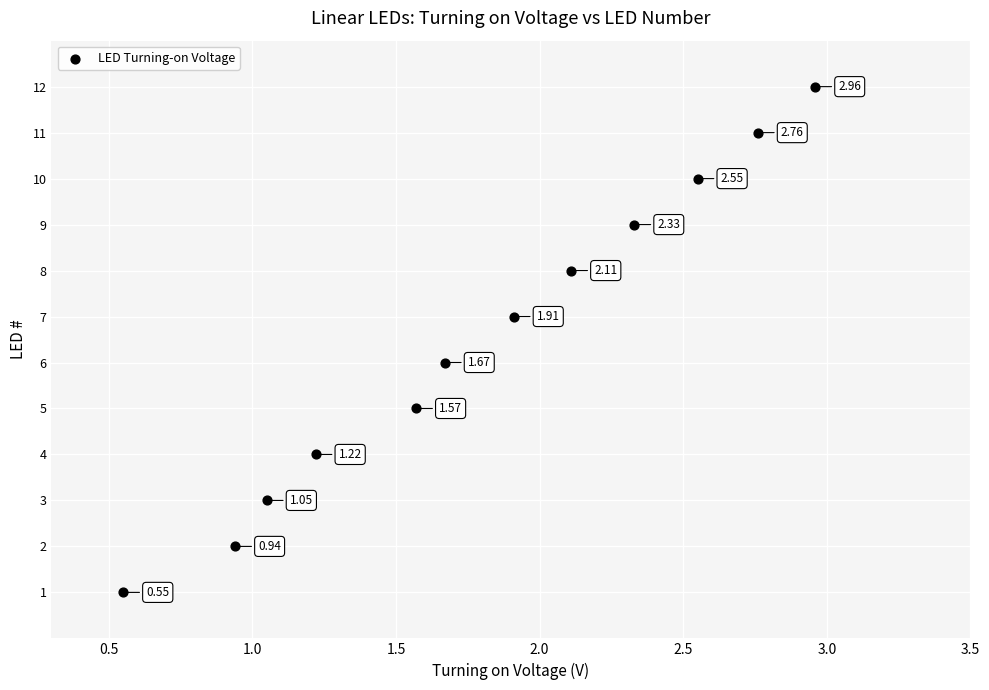

What is the range of Y values (max minus min)?

11